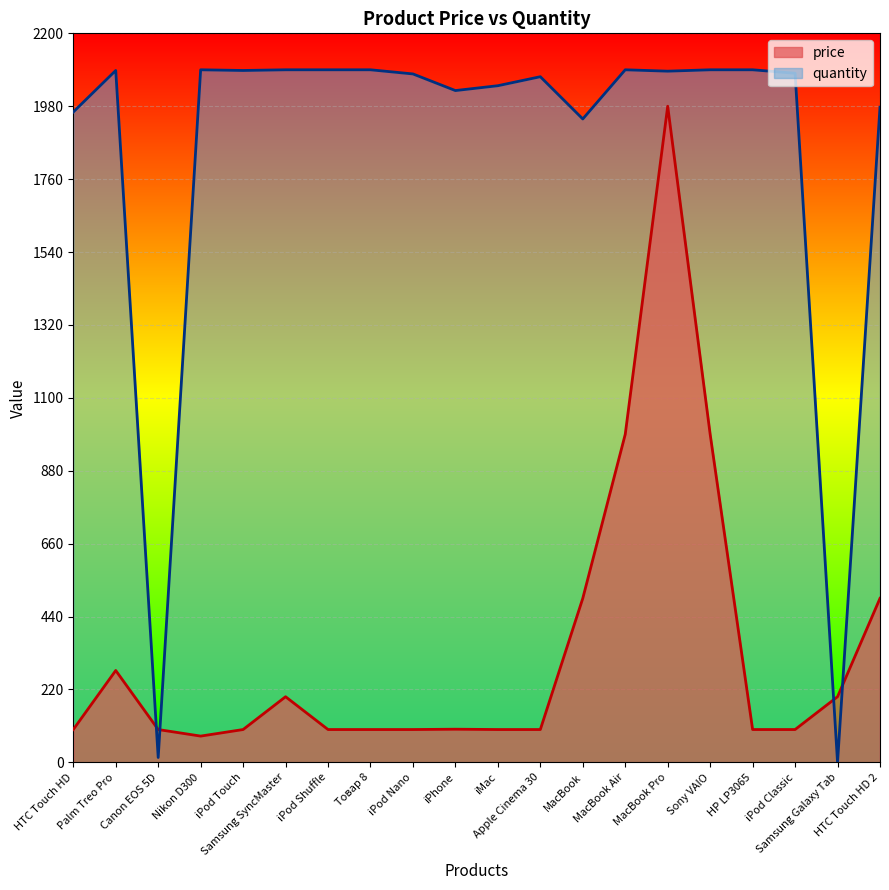

The quantity series shows 3718.2 at Товар 8. True or false?

False